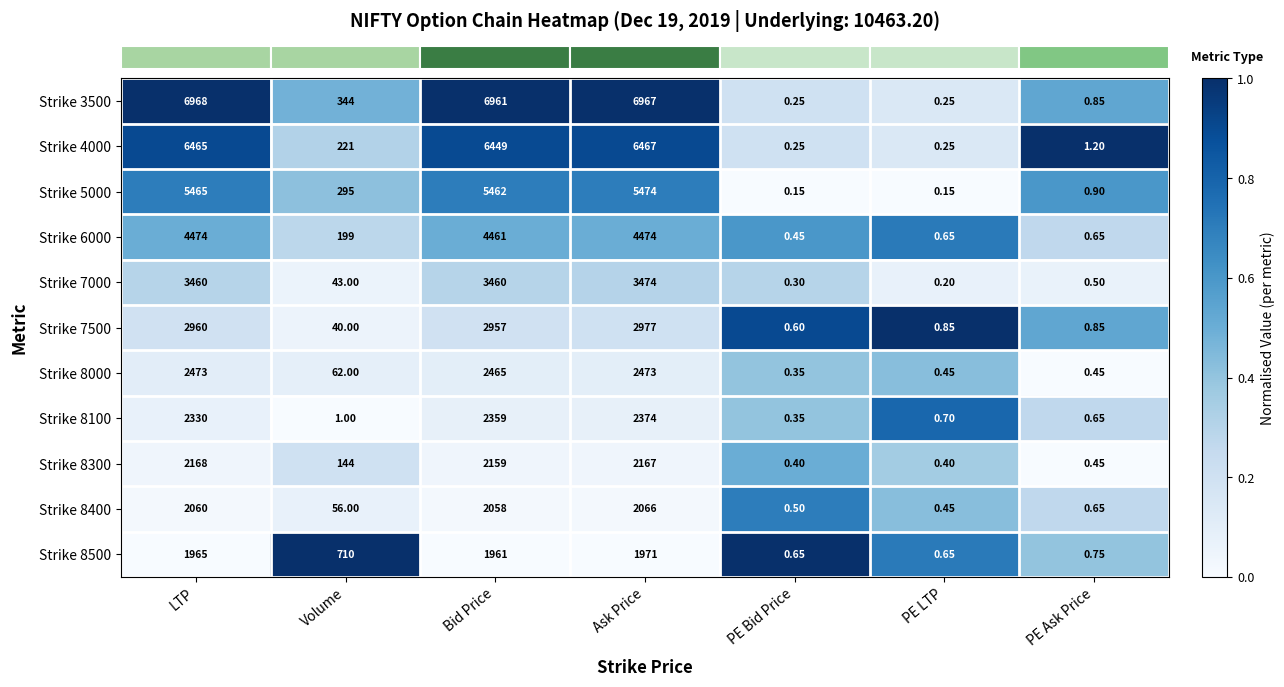

At which label does Strike 3500 reach its peak?

LTP